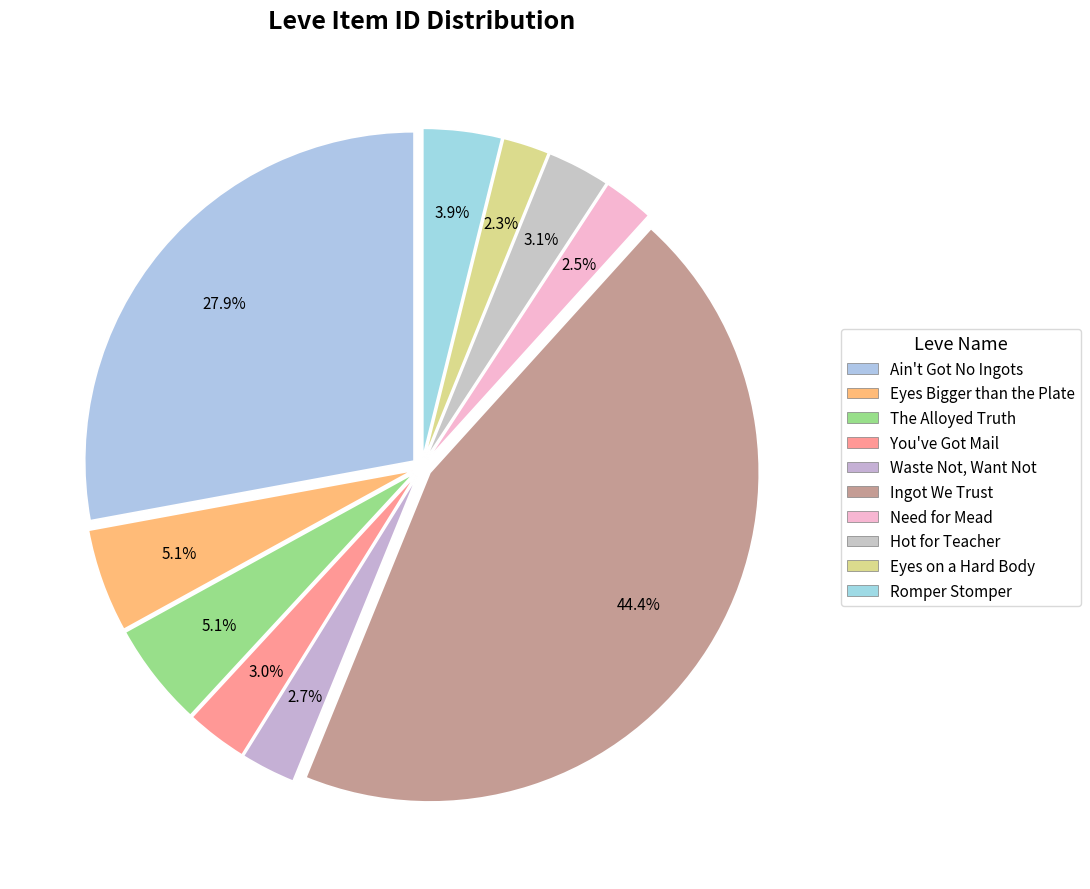

Is it true that You've Got Mail is 1% of the pie?

False